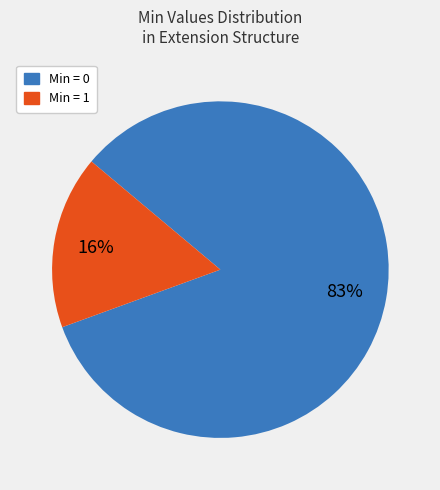

Is there a majority slice in this chart?

Yes